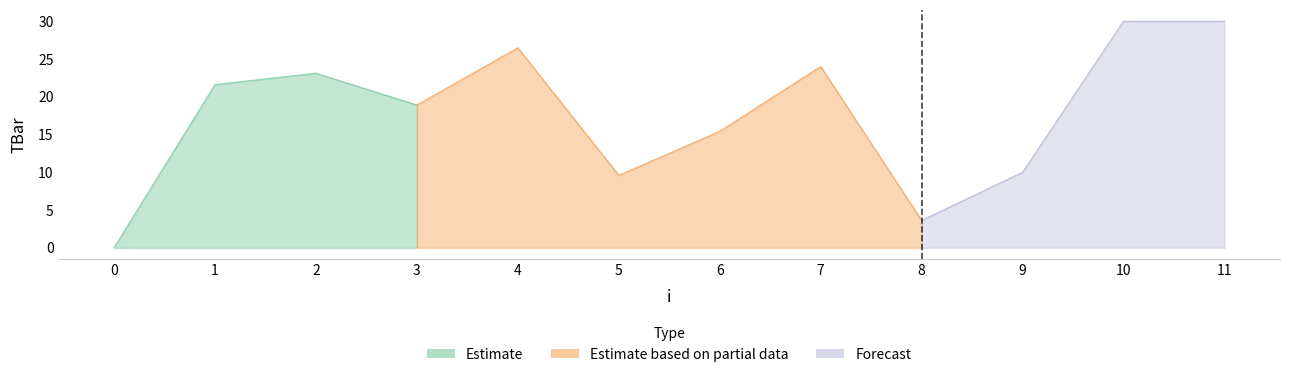

Reading left to right, extract all data points from this chart.

0.0	21.6	23.1	18.9	26.5	9.6	15.4	24.0	3.6	10.0	30.0	30.0